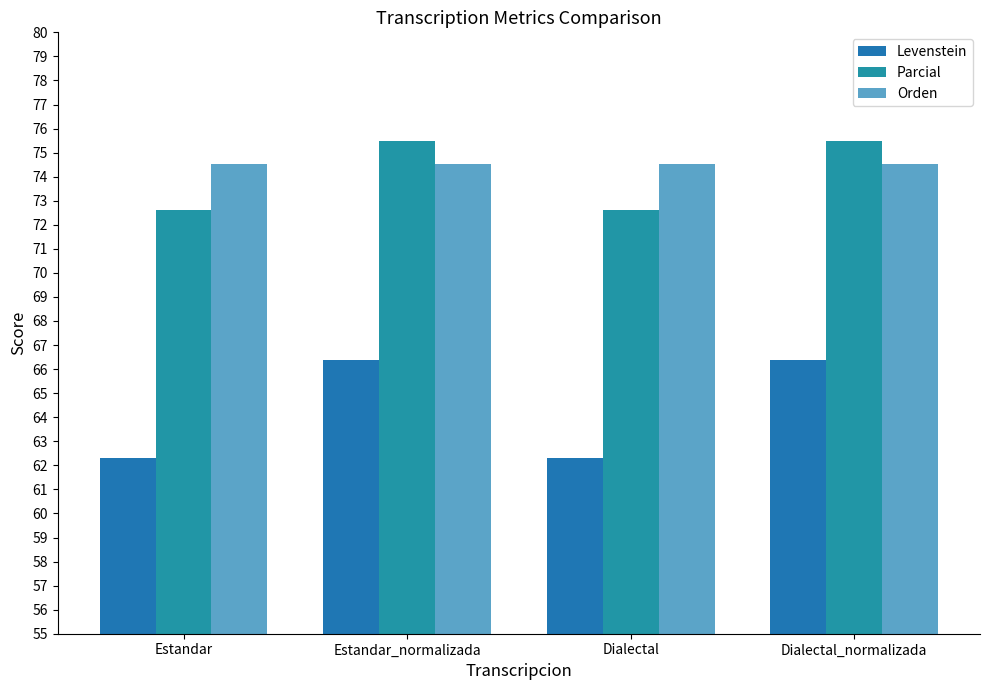

What is the minimum value for Parcial?

72.6